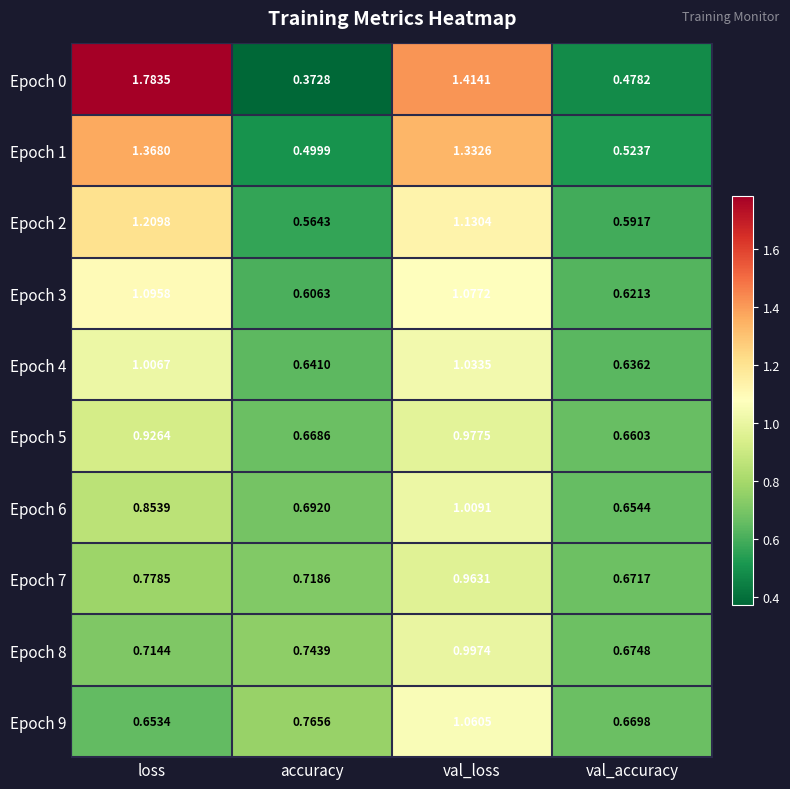

At which label is Epoch 0 closest to 1?

val_loss